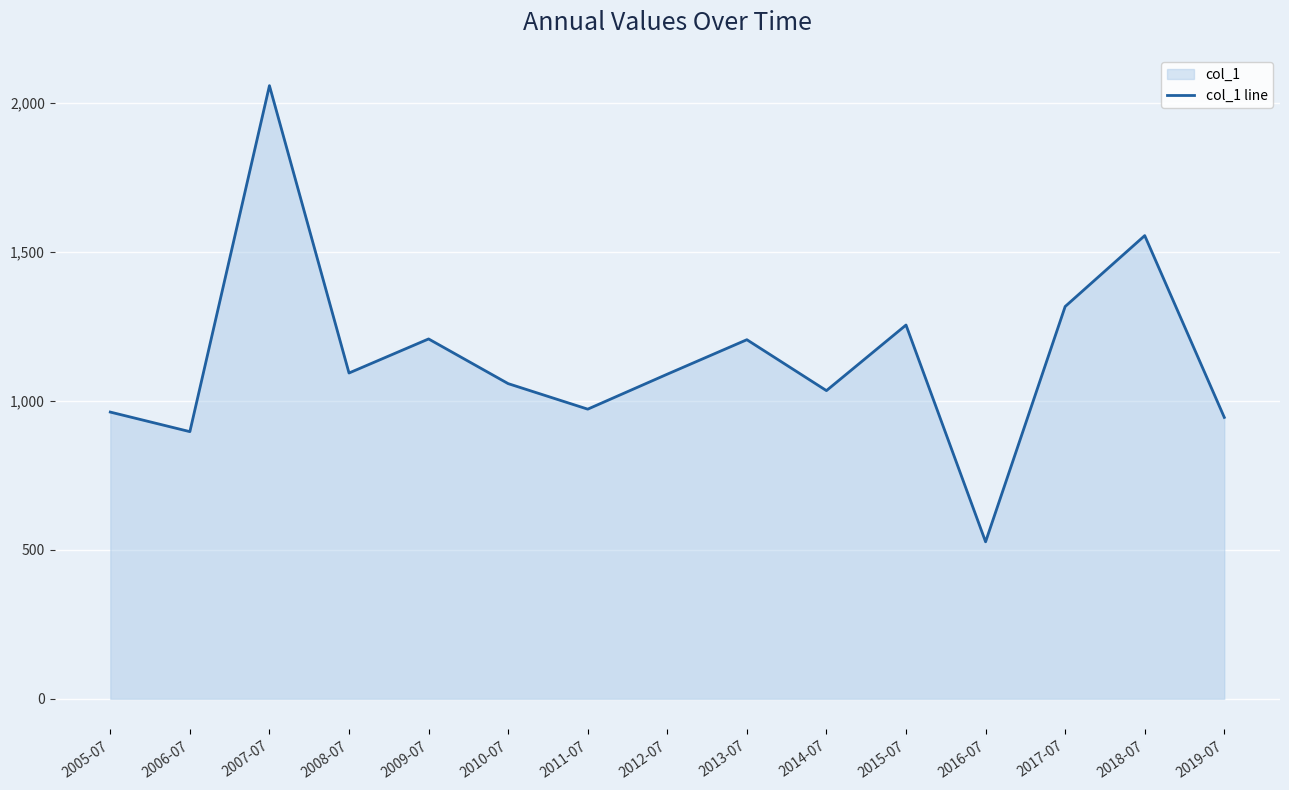

What value does the data have at 2017-07?

1316.4